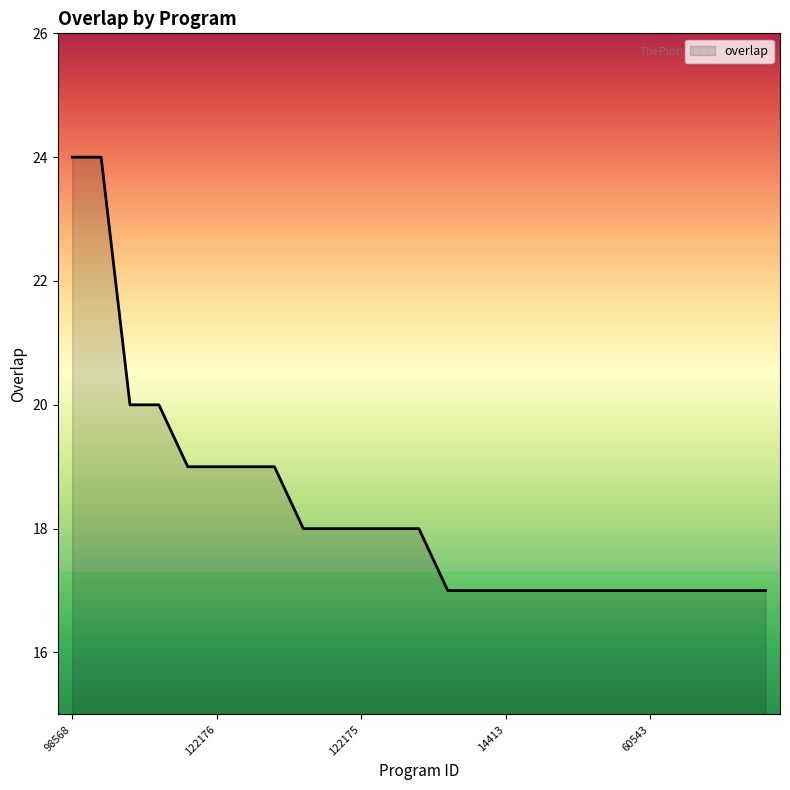

What is the smallest value displayed?

17